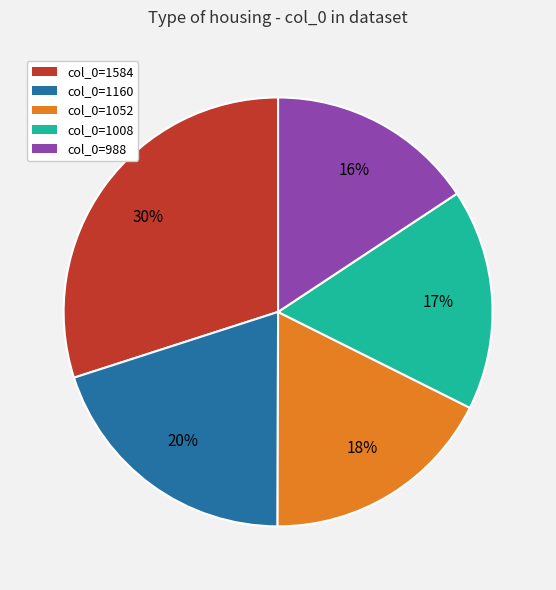

Is it true that col_0=1052 is 18% of the pie?

True